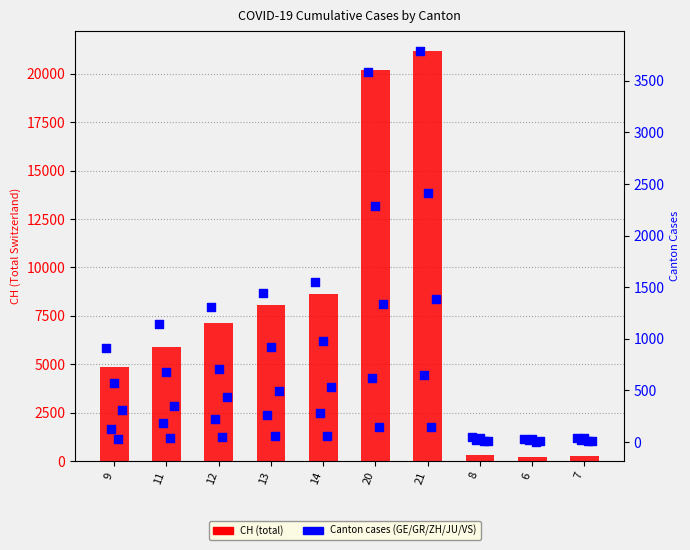

At how many categories does at least one series exceed 2720?

7